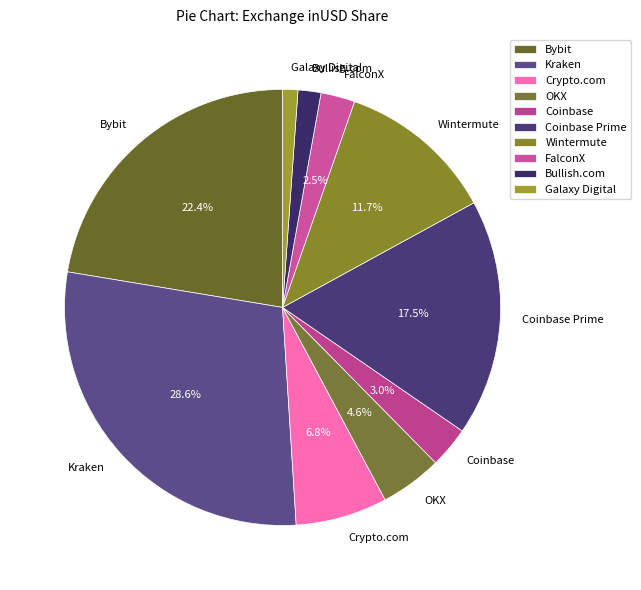

What portion of the pie excludes OKX?

95.4%